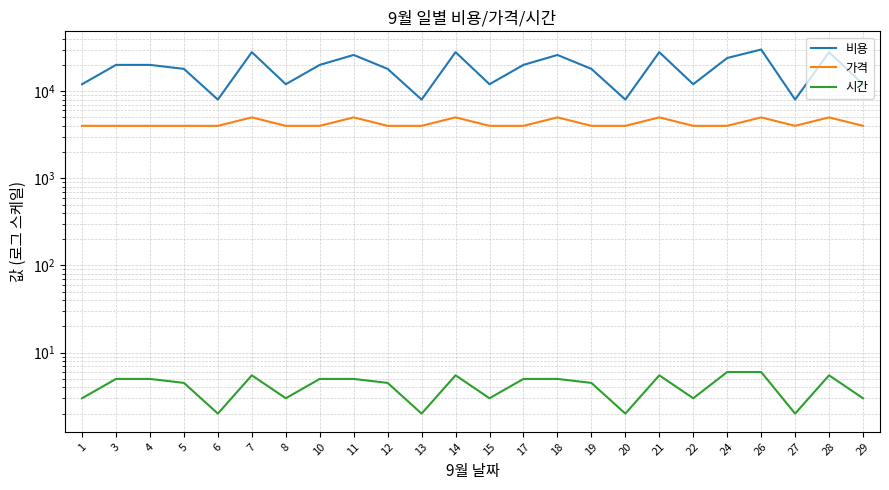

At which category does the chart reach its minimum across all series?

6